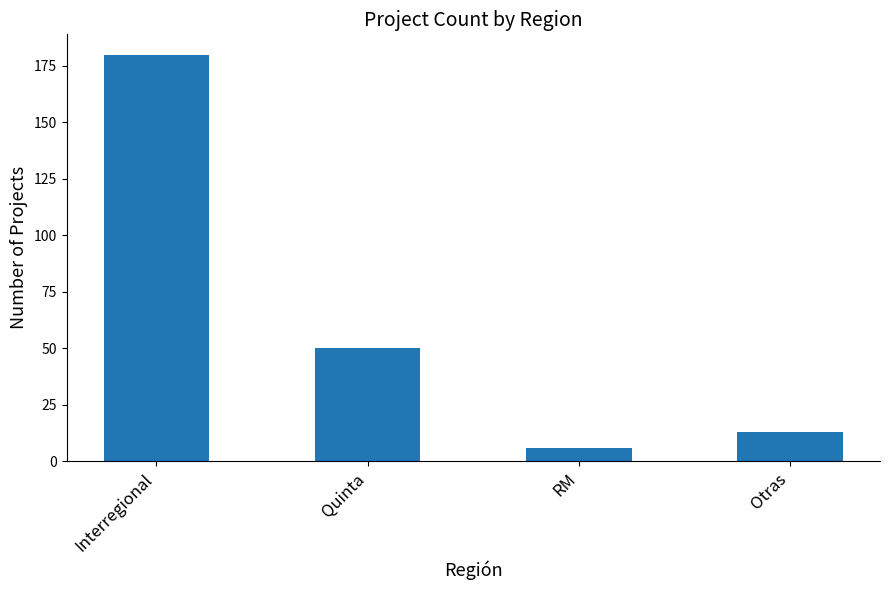

List the labels in order of value, smallest first.

RM, Otras, Quinta, Interregional